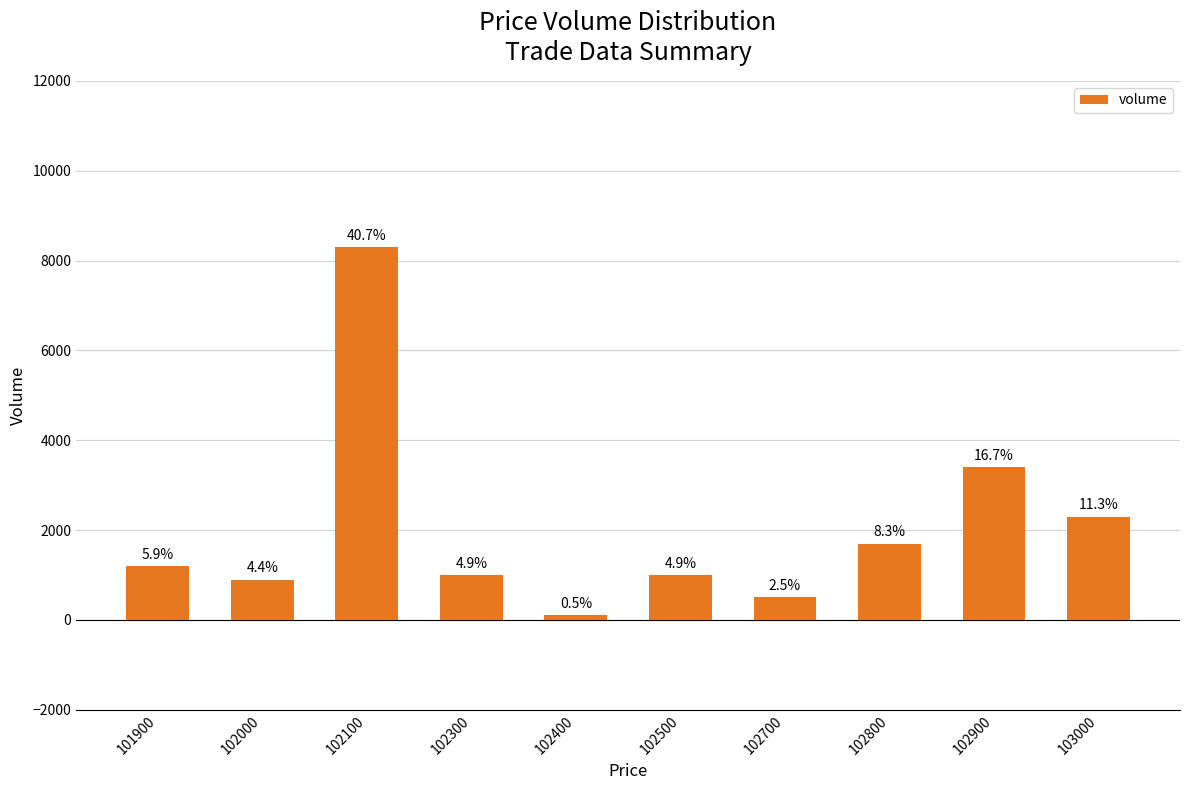

How many bars are there in total?

10